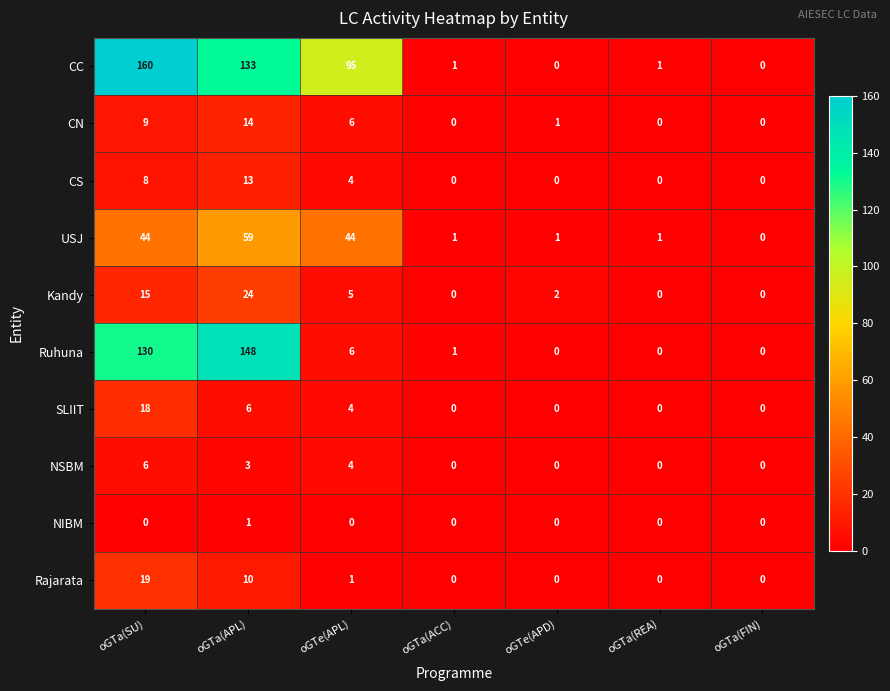

Count the number of categories in the chart.

7